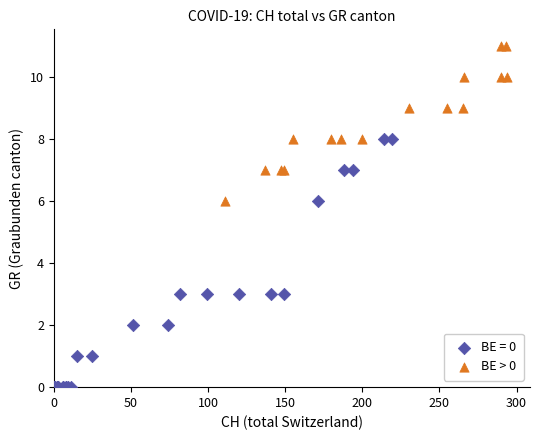

Which series reaches the minimum Y coordinate?

BE = 0